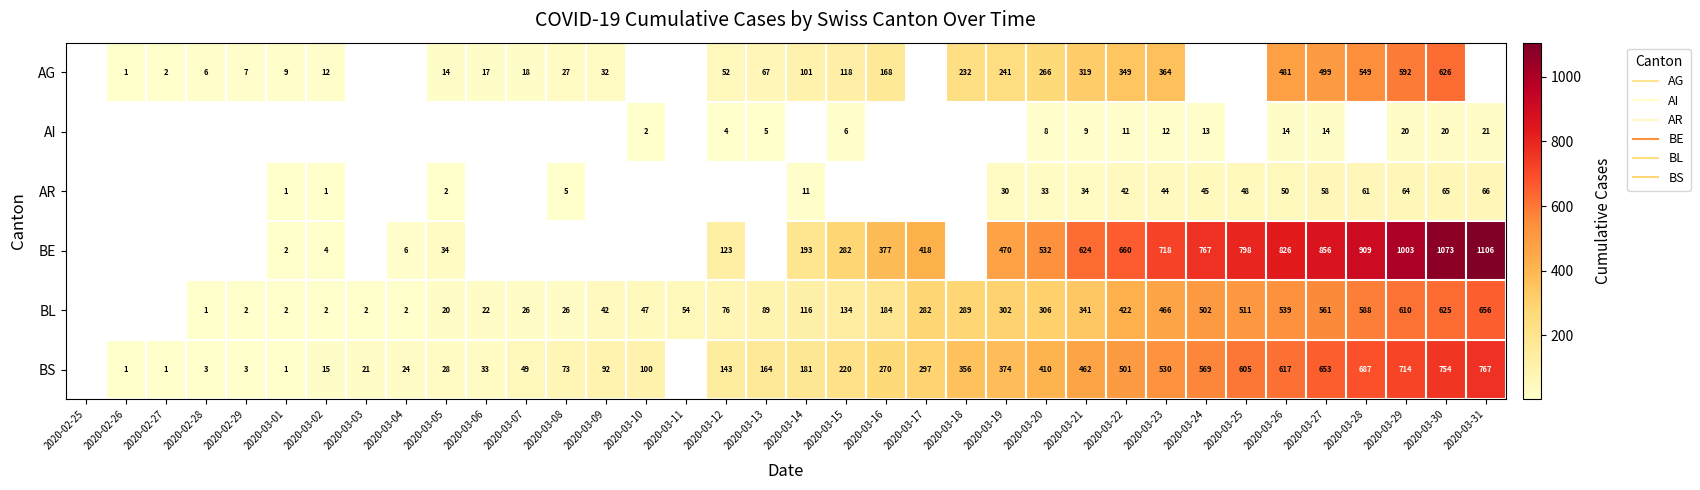

What is the smallest value displayed?

1.0